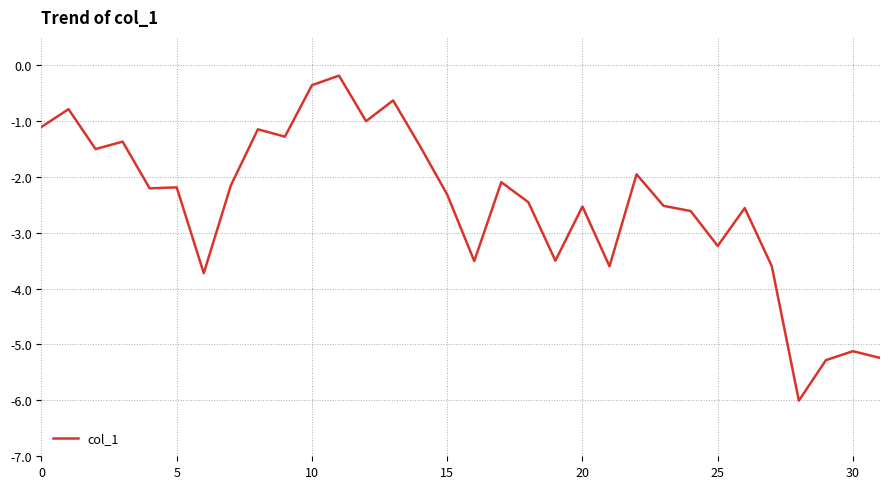

What is the minimum value shown in the chart?

-6.0